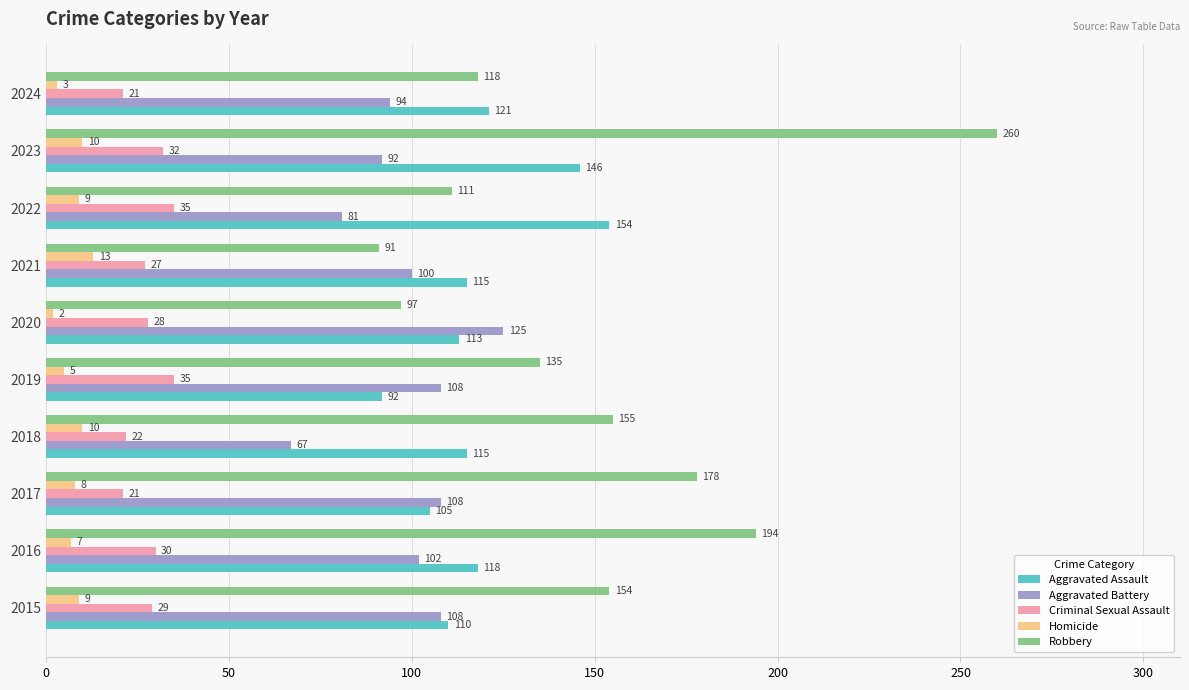

Rank the series at 2022 from lowest to highest value.

Homicide, Criminal Sexual Assault, Aggravated Battery, Robbery, Aggravated Assault